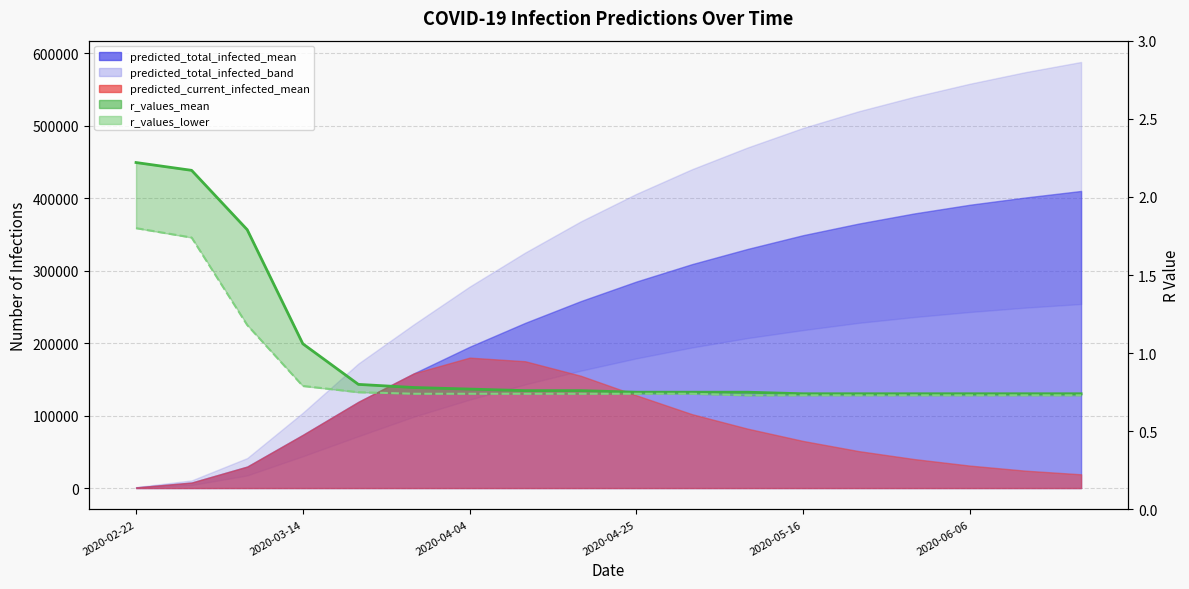

What is the sum of all r_values_lower values?

15.8